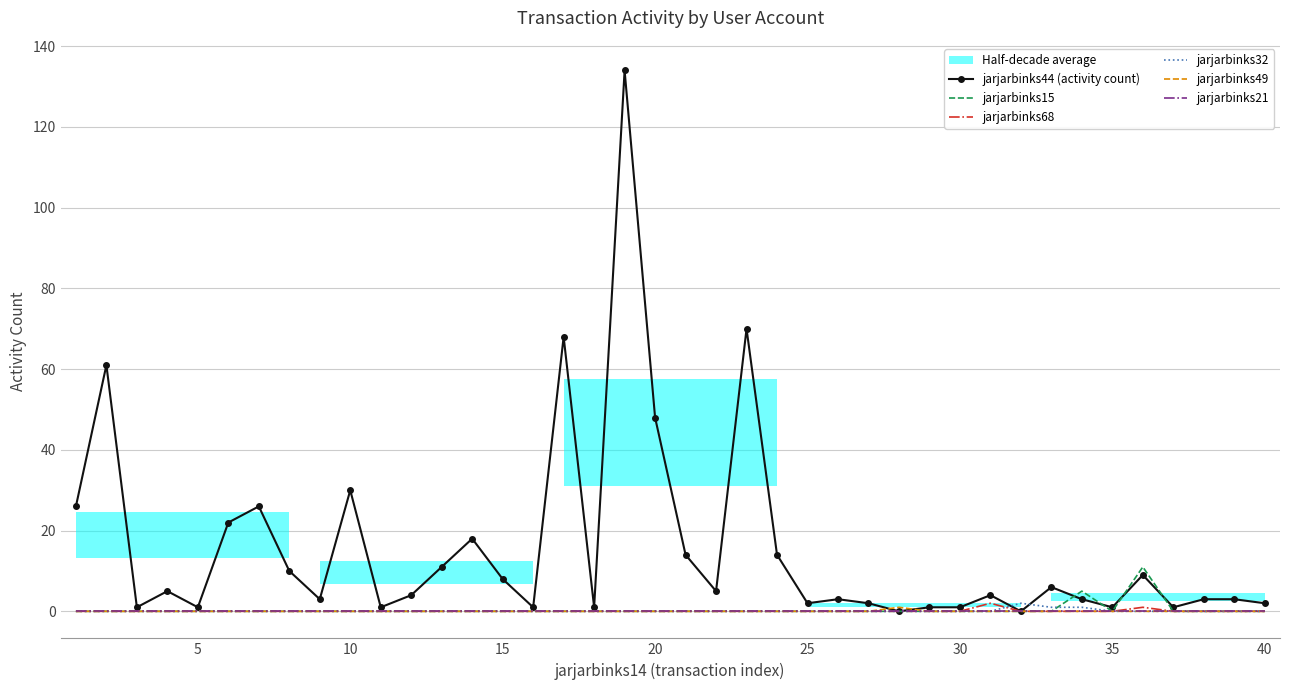

Reading left to right, transcribe all the data shown in this chart.

jarjarbinks44 (activity count): 26	61	1	5	1	22	26	10	3	30	1	4	11	18	8	1	68	1	134	48	14	5	70	14	2	3	2	0	1	1	4	0	6	3	1	9	1	3	3	2
jarjarbinks15: 0	0	0	0	0	0	0	0	0	0	0	0	0	0	0	0	0	0	0	0	0	0	0	0	0	0	0	0	0	0	0	0	0	5	0	11	0	0	0	0
jarjarbinks68: 0	0	0	0	0	0	0	0	0	0	0	0	0	0	0	0	0	0	0	0	0	0	0	0	0	0	0	0	0	0	2	0	0	0	0	1	0	0	0	0
jarjarbinks32: 0	0	0	0	0	0	0	0	0	0	0	0	0	0	0	0	0	0	0	0	0	0	0	0	0	0	0	0	0	0	0	2	1	1	0	0	0	0	0	0
jarjarbinks49: 0	0	0	0	0	0	0	0	0	0	0	0	0	0	0	0	0	0	0	0	0	0	0	0	0	0	0	1	0	0	0	0	0	0	0	0	0	0	0	0
jarjarbinks21: 0	0	0	0	0	0	0	0	0	0	0	0	0	0	0	0	0	0	0	0	0	0	0	0	0	0	0	0	0	0	0	0	0	0	0	0	0	0	0	0